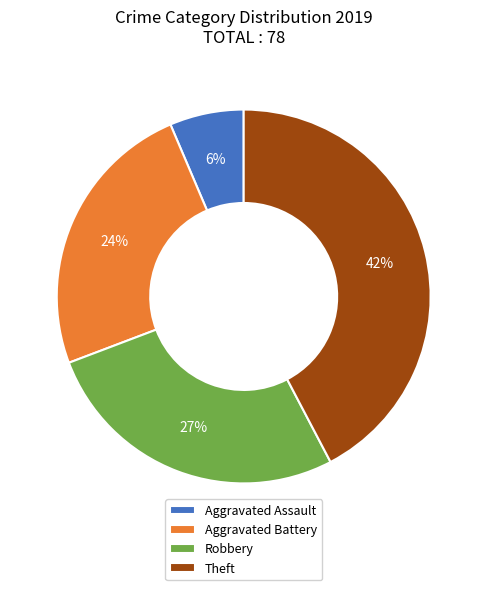

Does Aggravated Battery represent more than half of the total?

No